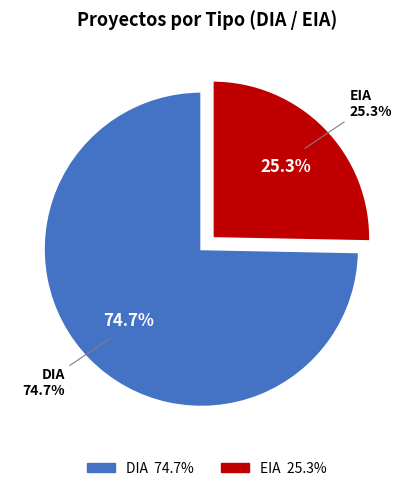

What percentage do DIA and EIA together represent?

100.0%